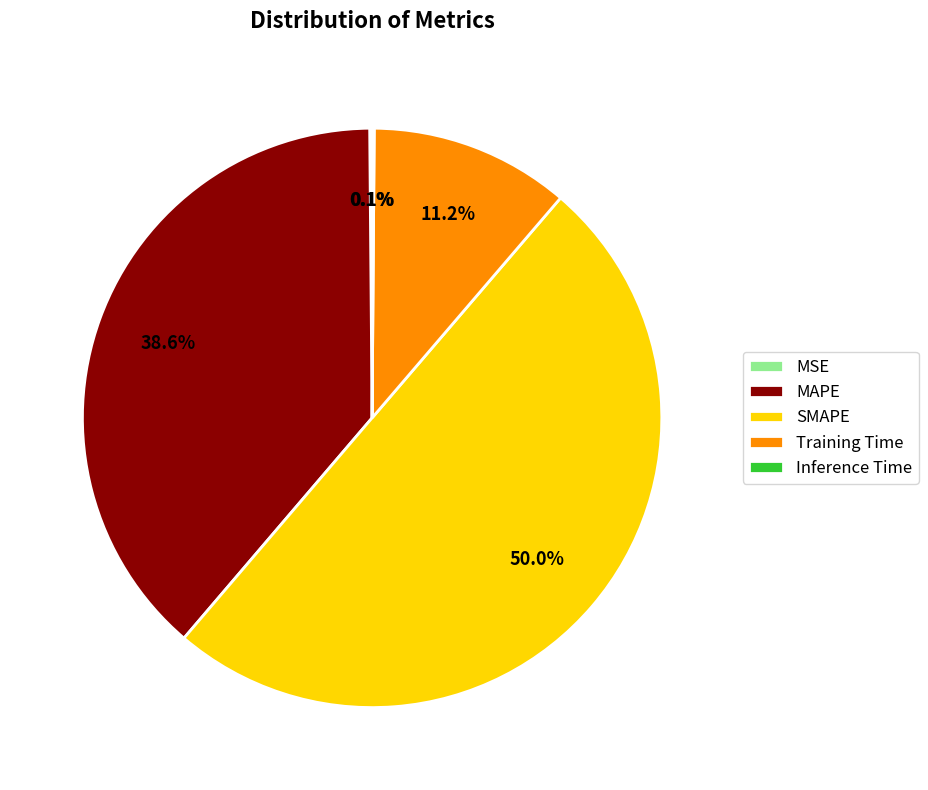

Which category has the biggest portion of the pie?

SMAPE